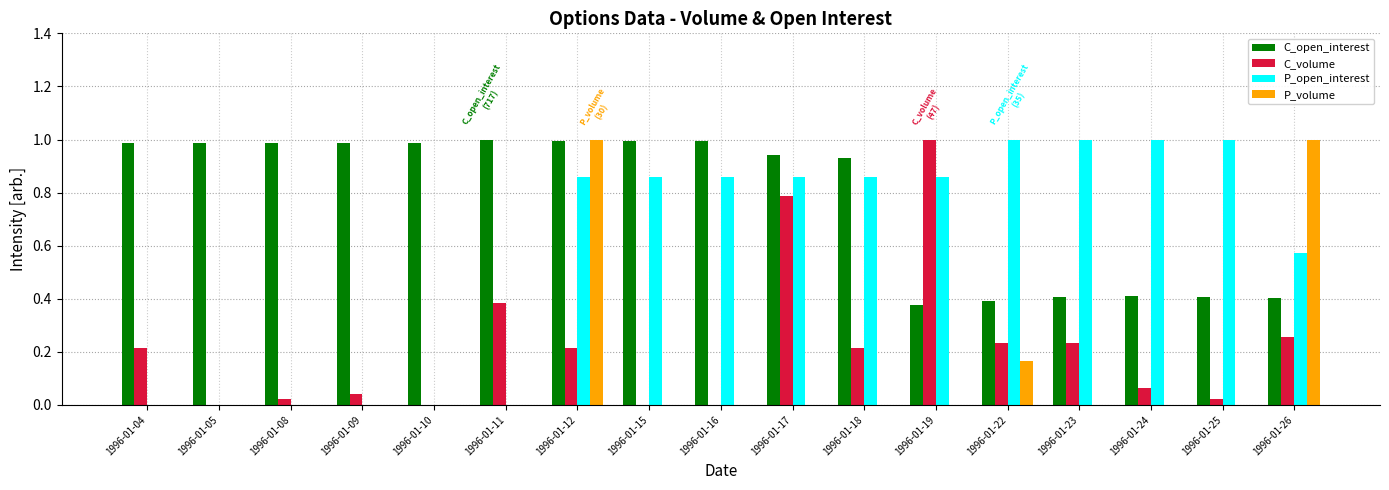

Does the chart contain stacked bars?

No